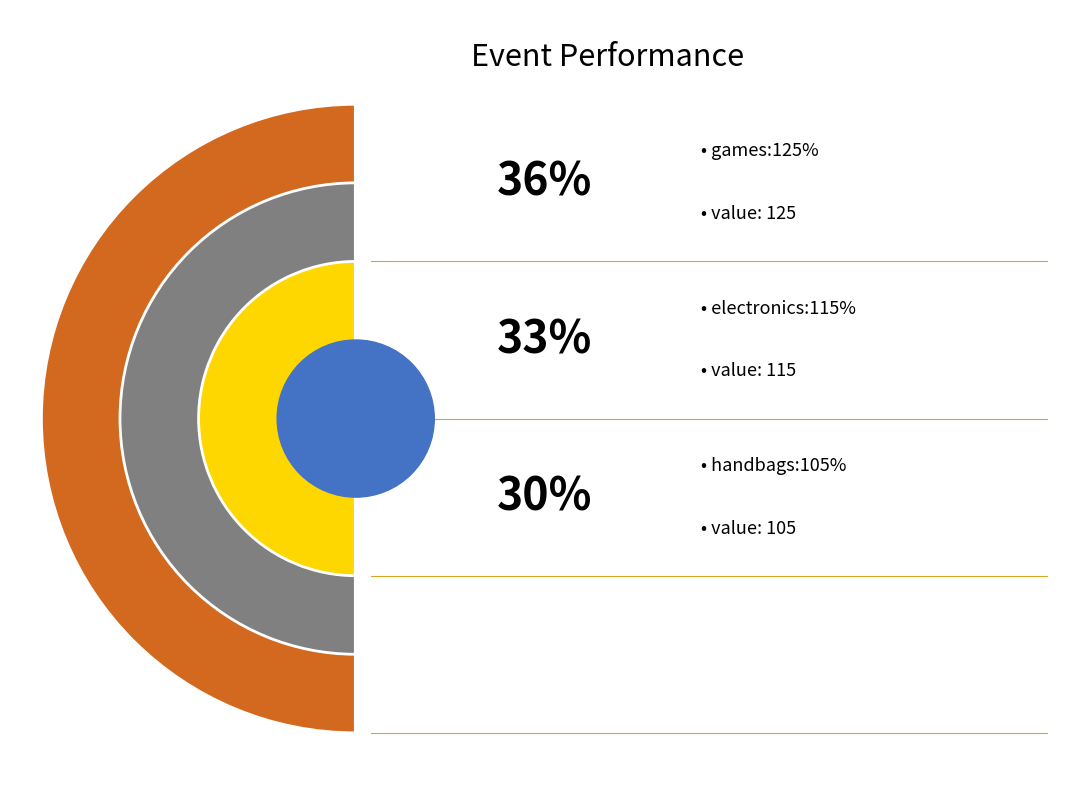

Is the sum of handbags:105% and electronics:115% greater than half?

Yes